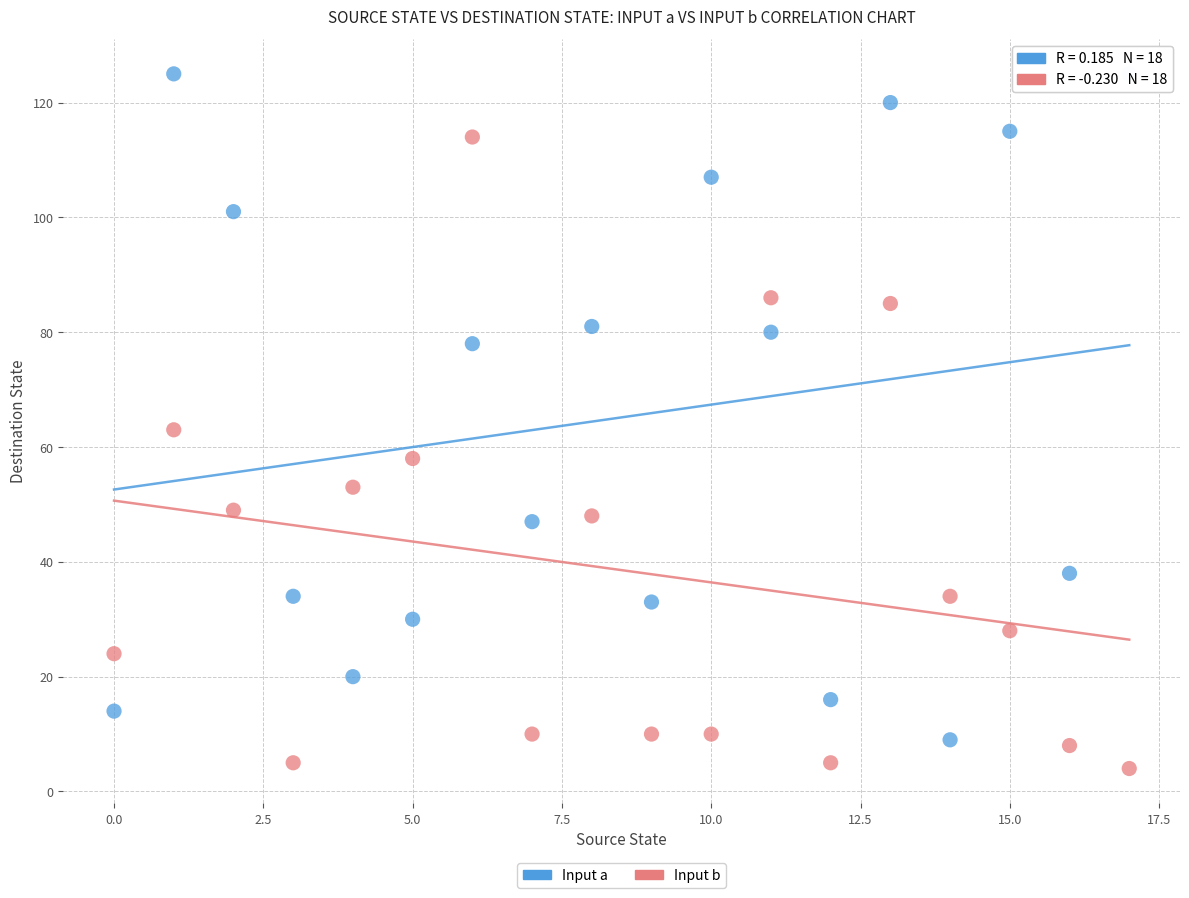

Which series reaches the maximum Y coordinate?

Input a